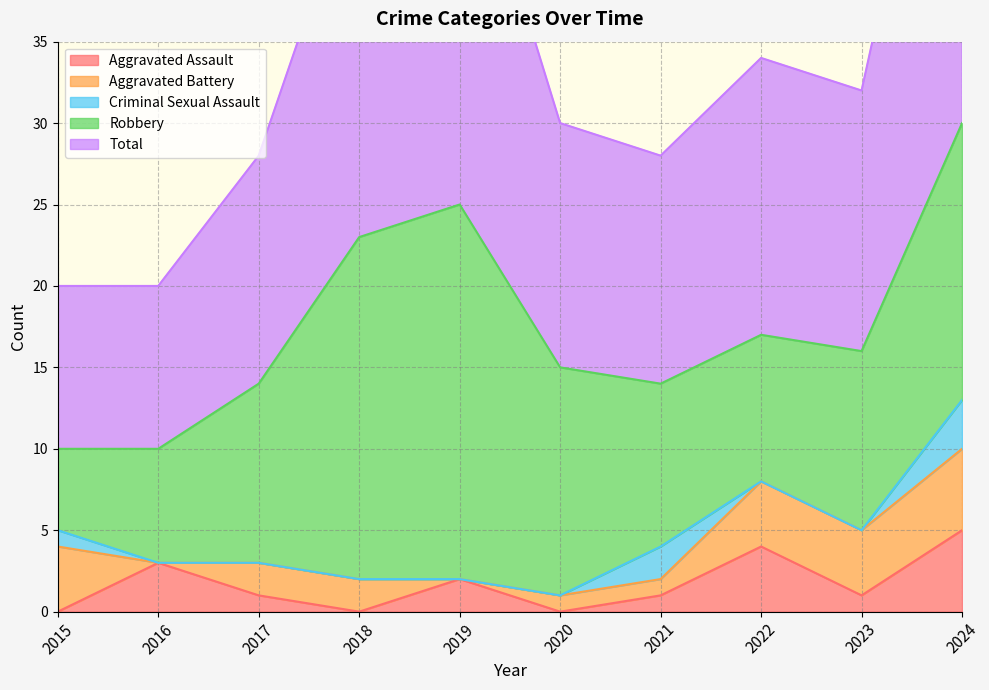

At which category does the chart reach its peak across all series?

2024